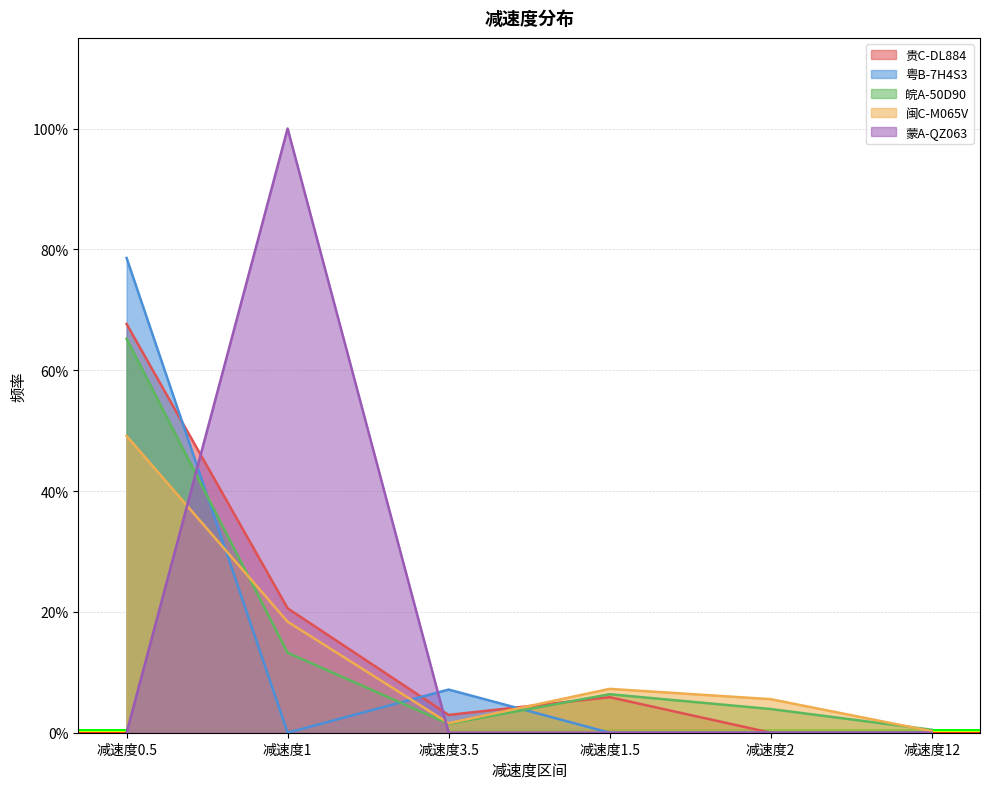

At which category does the chart reach its minimum across all series?

减速度2